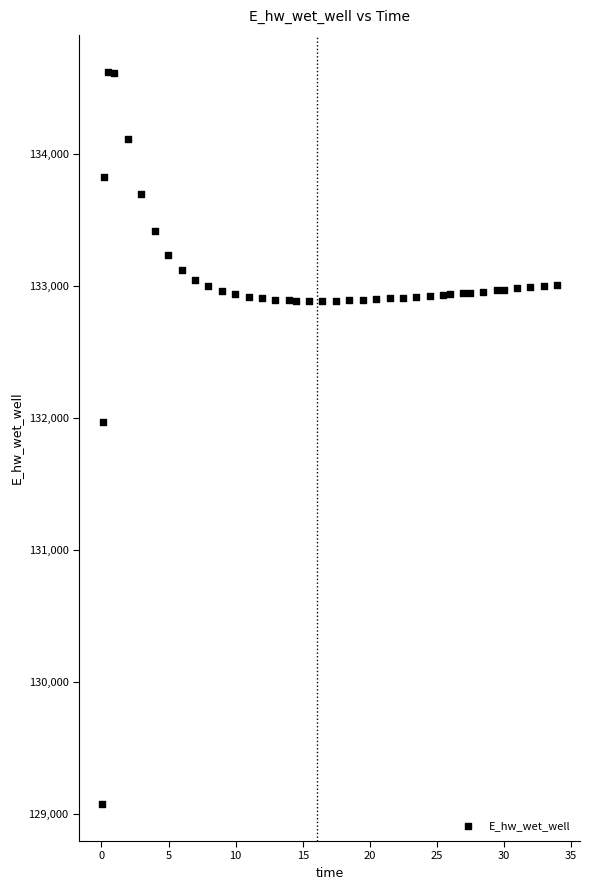

What Y value in the scatter plot is closest to 131845?

131967.4